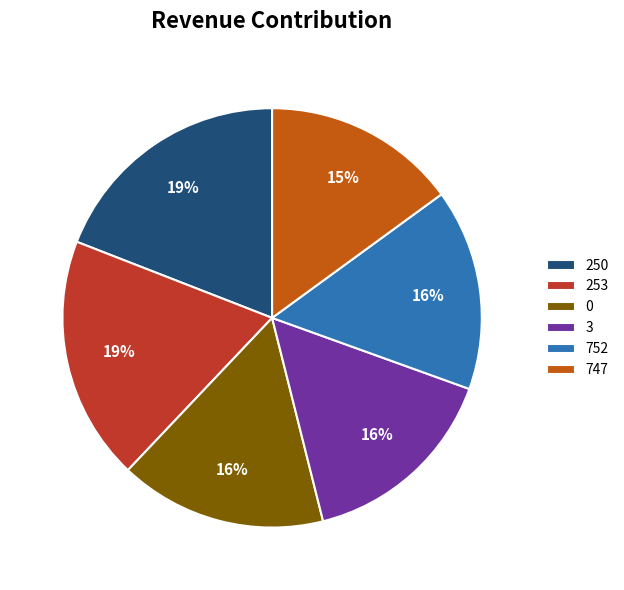

To the nearest percent, what is the difference between the largest and smallest slice percentages?

4%